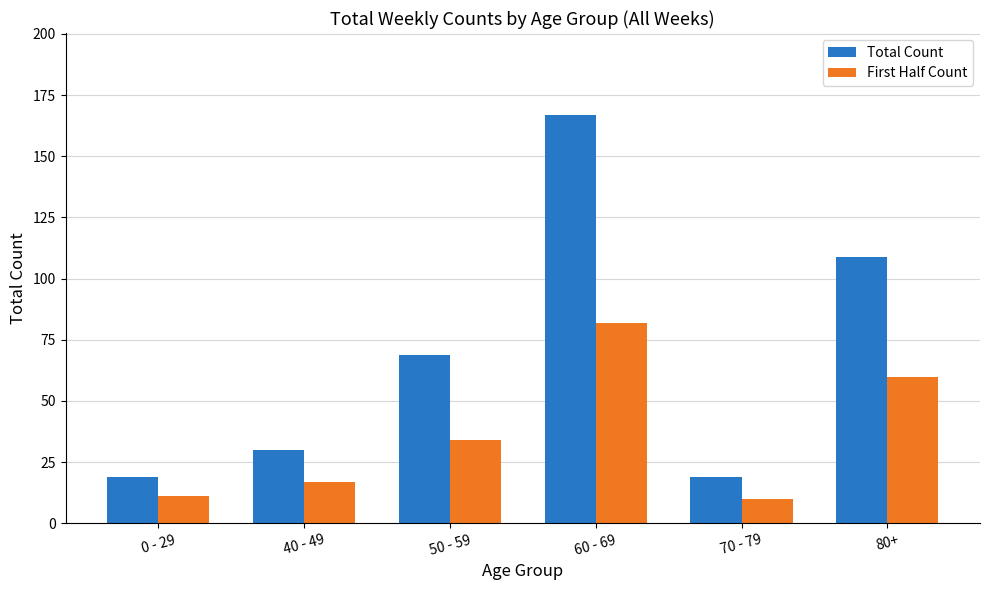

What is the difference between the maximum and minimum values in the Total Count series?

148